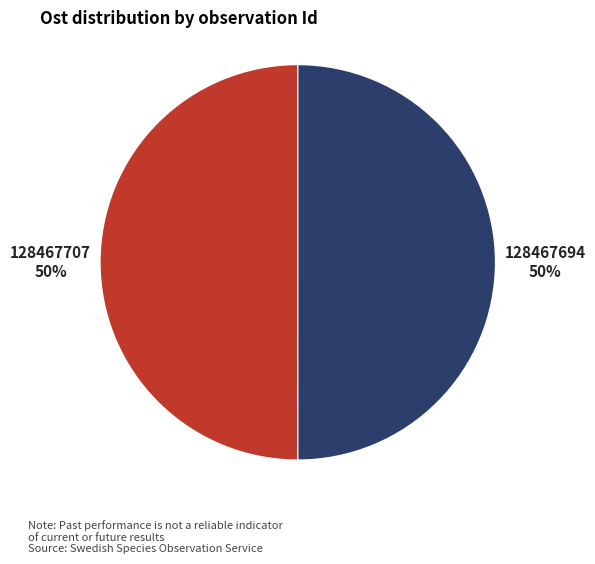

To the nearest percent, what is the average slice percentage?

50%